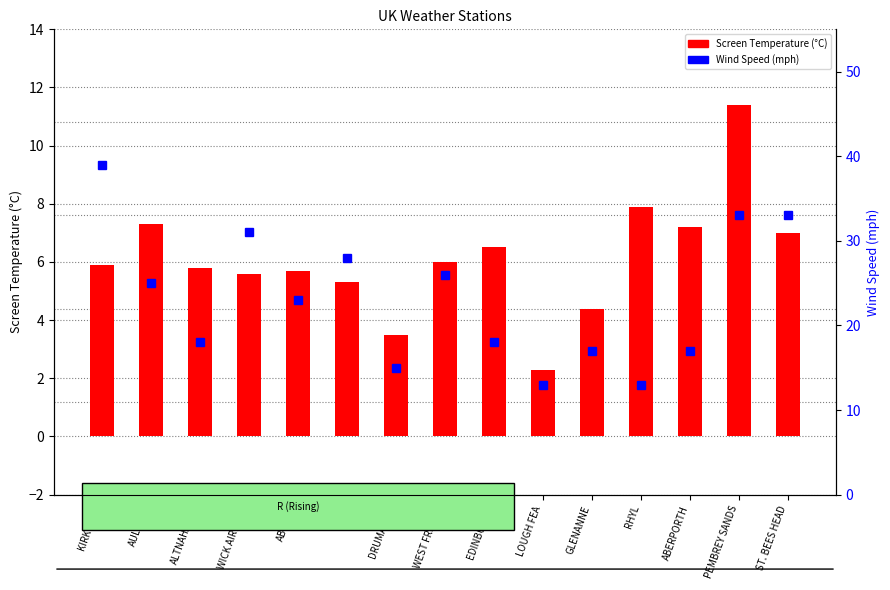

At which category is the sum across all series the highest?

KIRKWALL